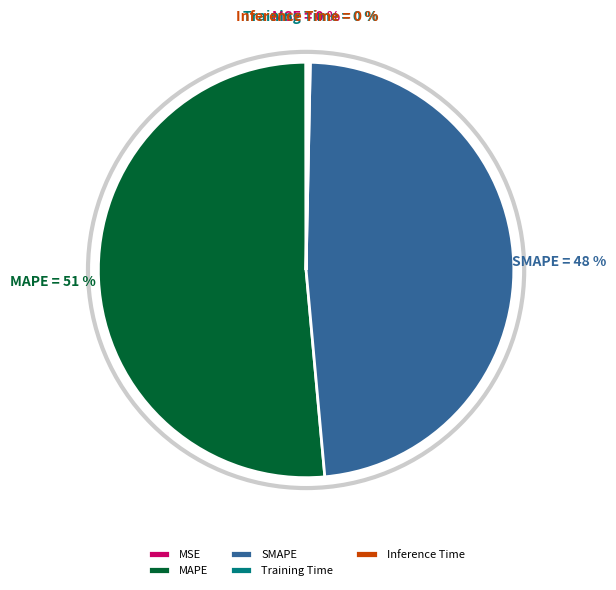

What is the ratio of the value at MAPE to the value at SMAPE?

1.1